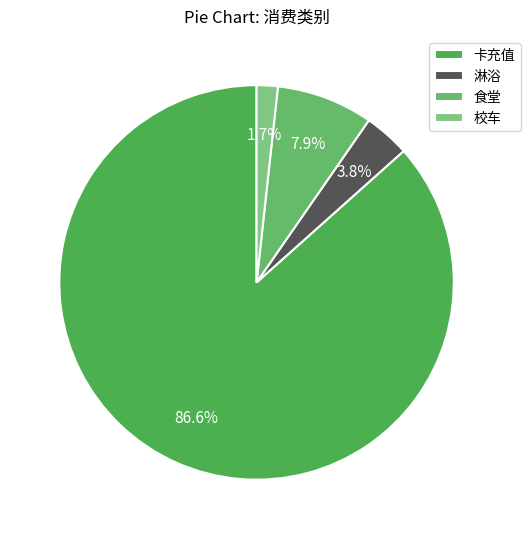

Which category has the smallest portion of the pie?

校车